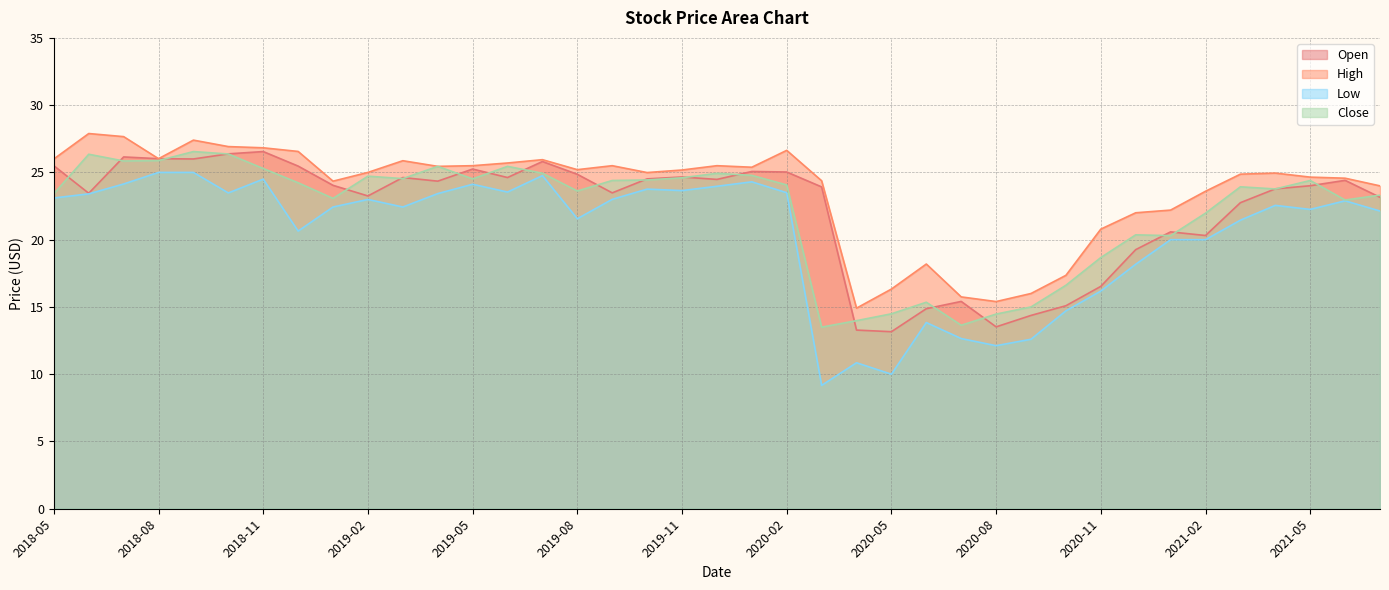

How many categories are shown in the chart?

39